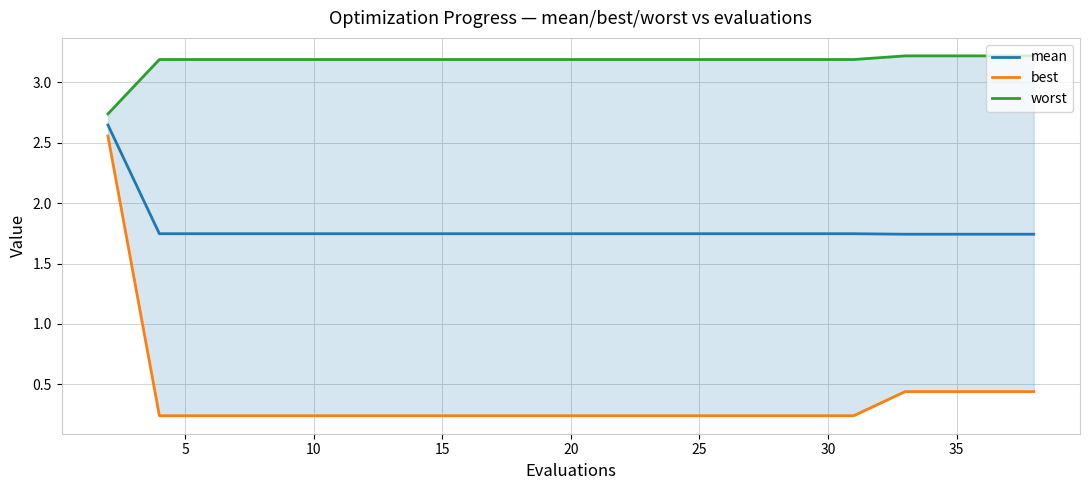

What are all the series names shown in the legend?

mean, best, worst